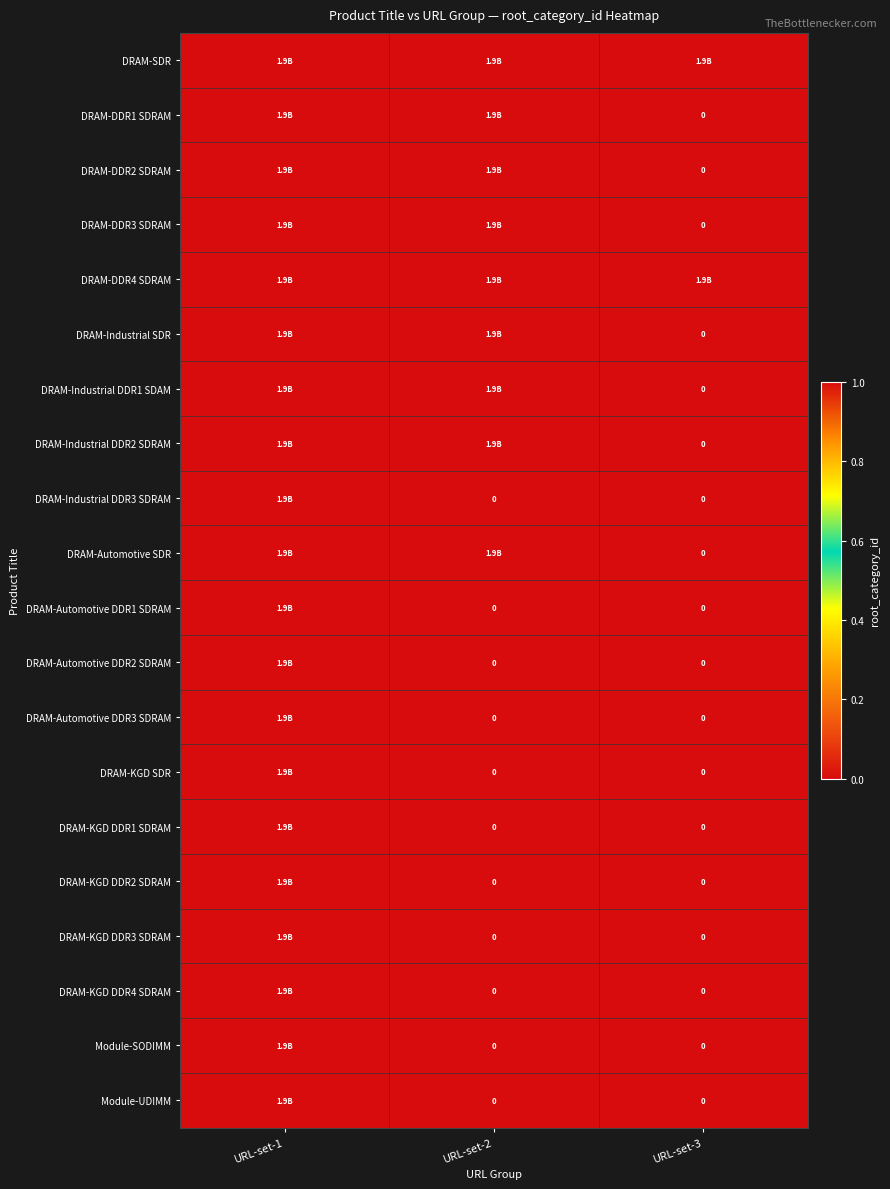

Where is DRAM-KGD SDR nearest to the value 0?

URL-set-2